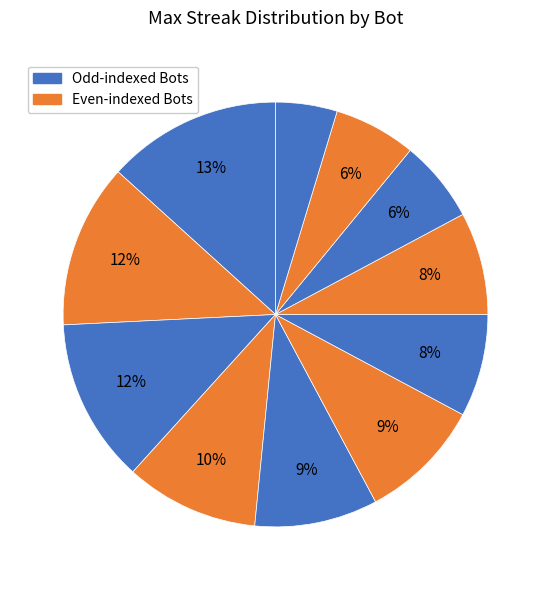

How many segments does this pie chart have?

11